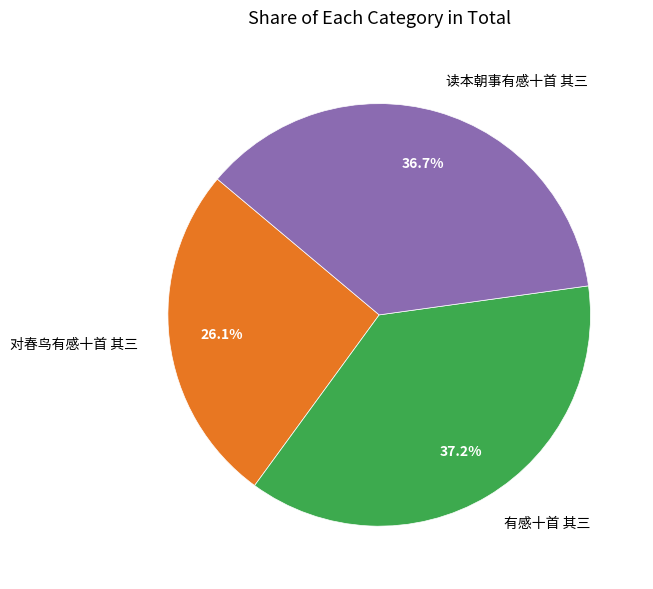

Rank the categories by value from highest to lowest.

有感十首 其三, 读本朝事有感十首 其三, 对春鸟有感十首 其三